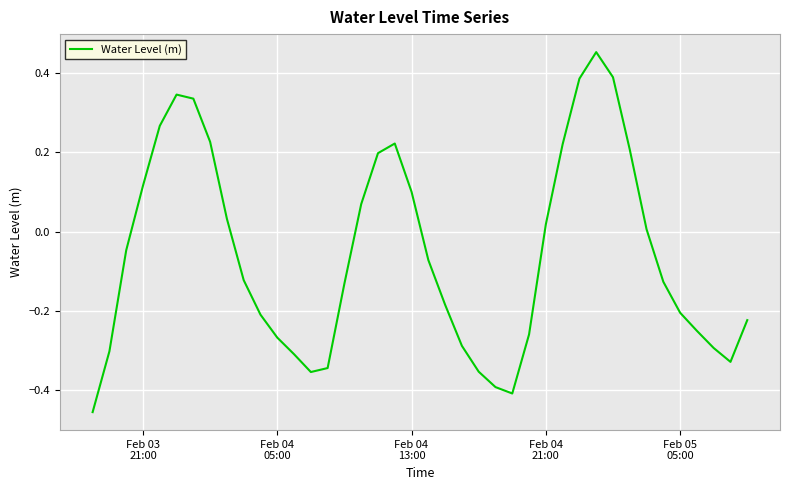

What is the difference between the maximum and minimum values?

0.9